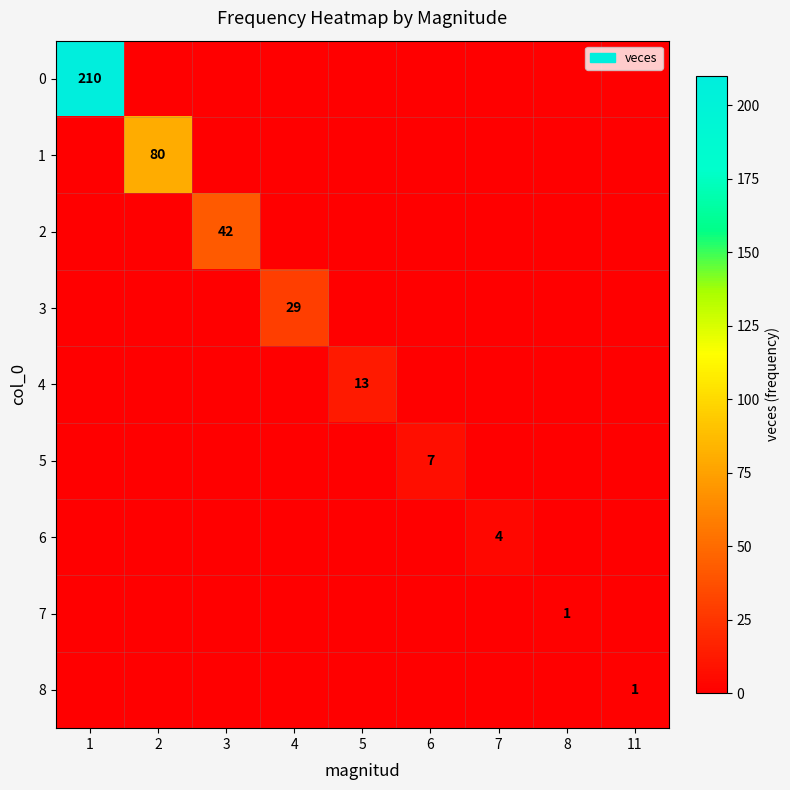

At which category is the sum across all series the highest?

1